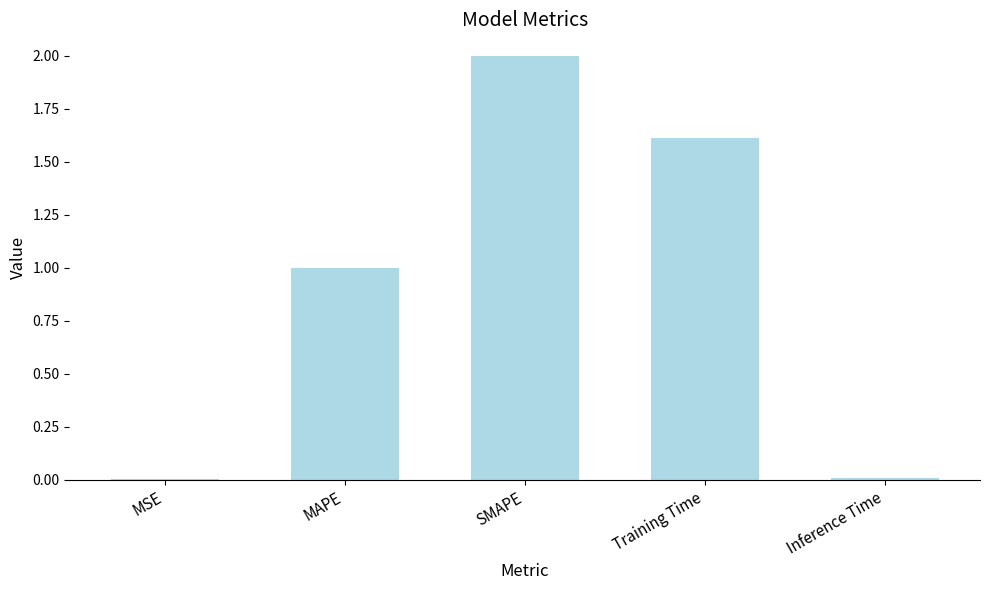

Are the bars horizontal?

No